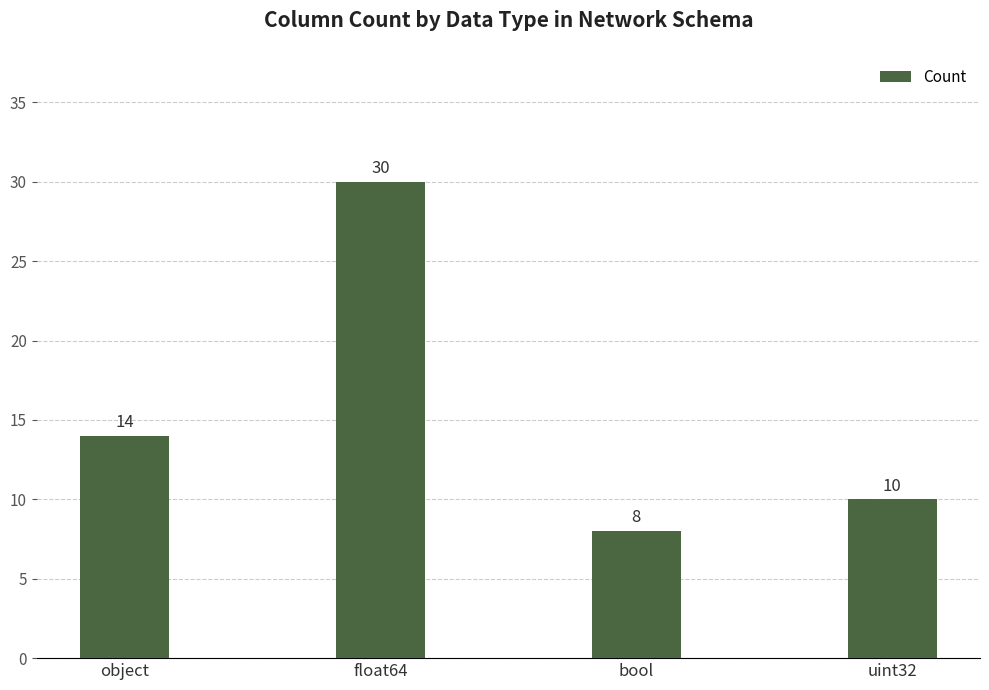

What is the sum of all values?

62